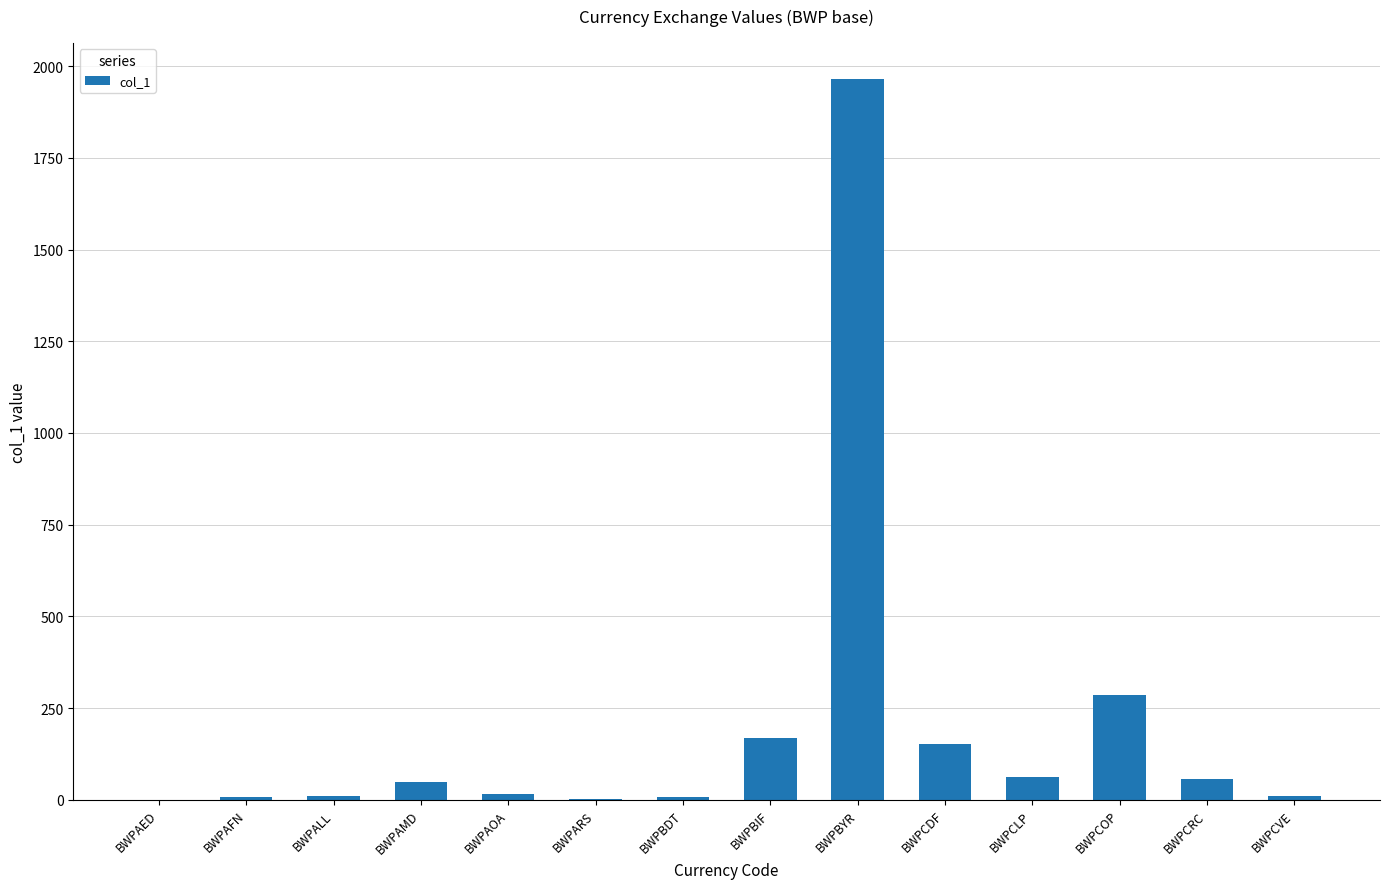

Which category has the highest value across all series?

BWPBYR